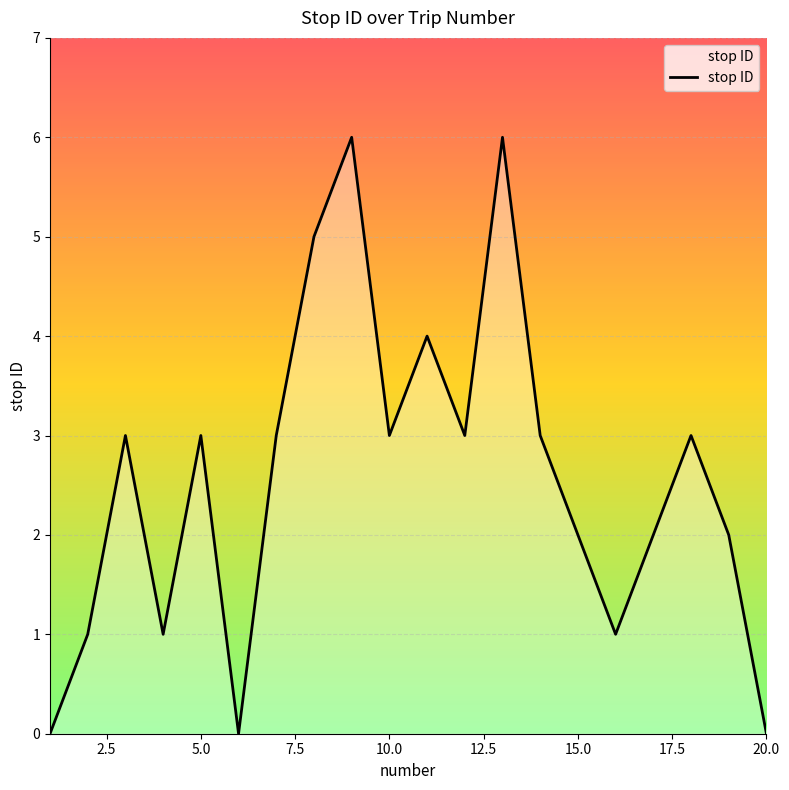

Reading left to right, extract all data points from this chart.

0	1	3	1	3	0	3	5	6	3	4	3	6	3	2	1	2	3	2	0